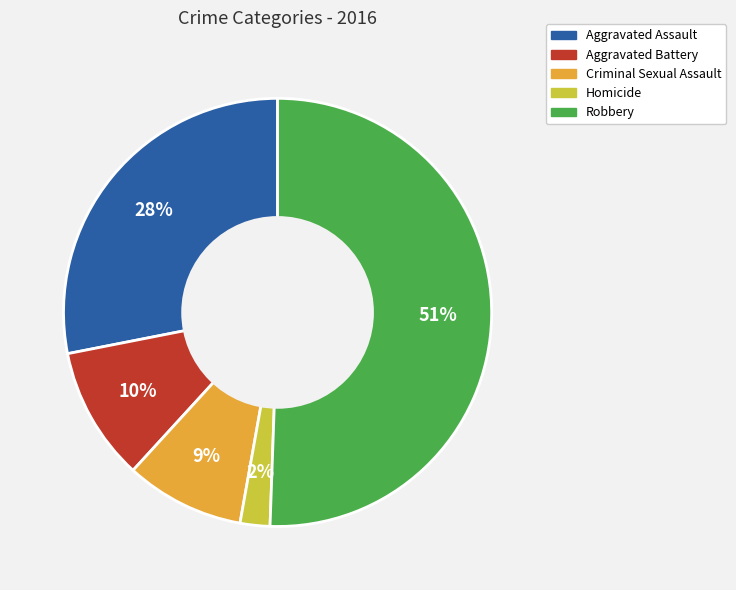

Which slice represents more than half of the pie?

Robbery